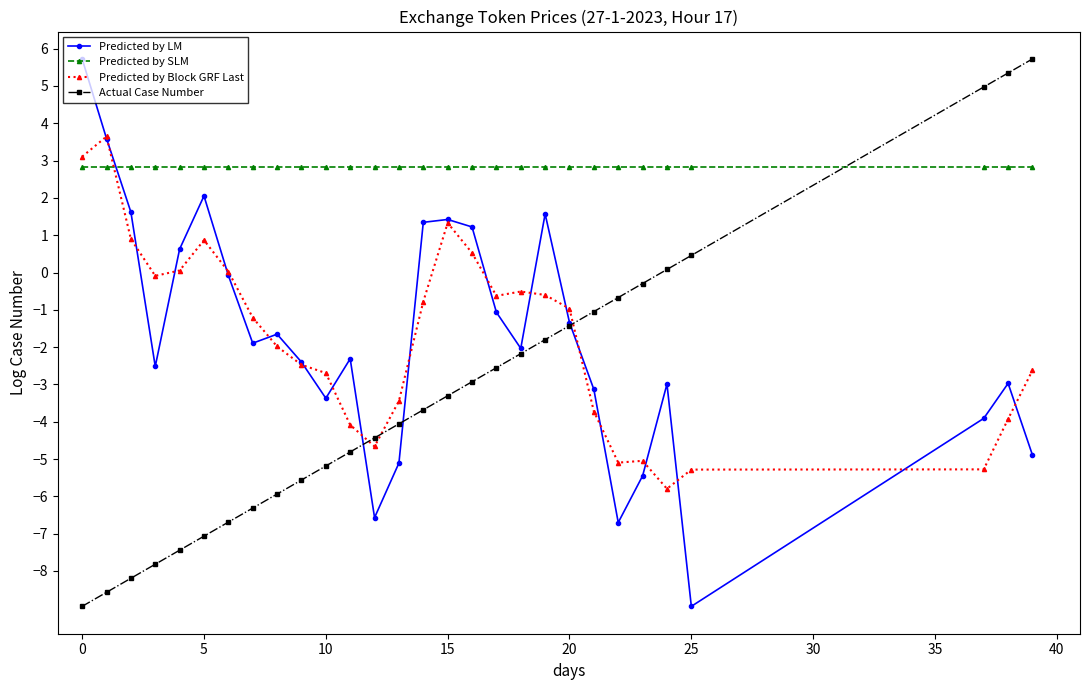

What is the lowest value of the Predicted by Block GRF Last series?

-5.8